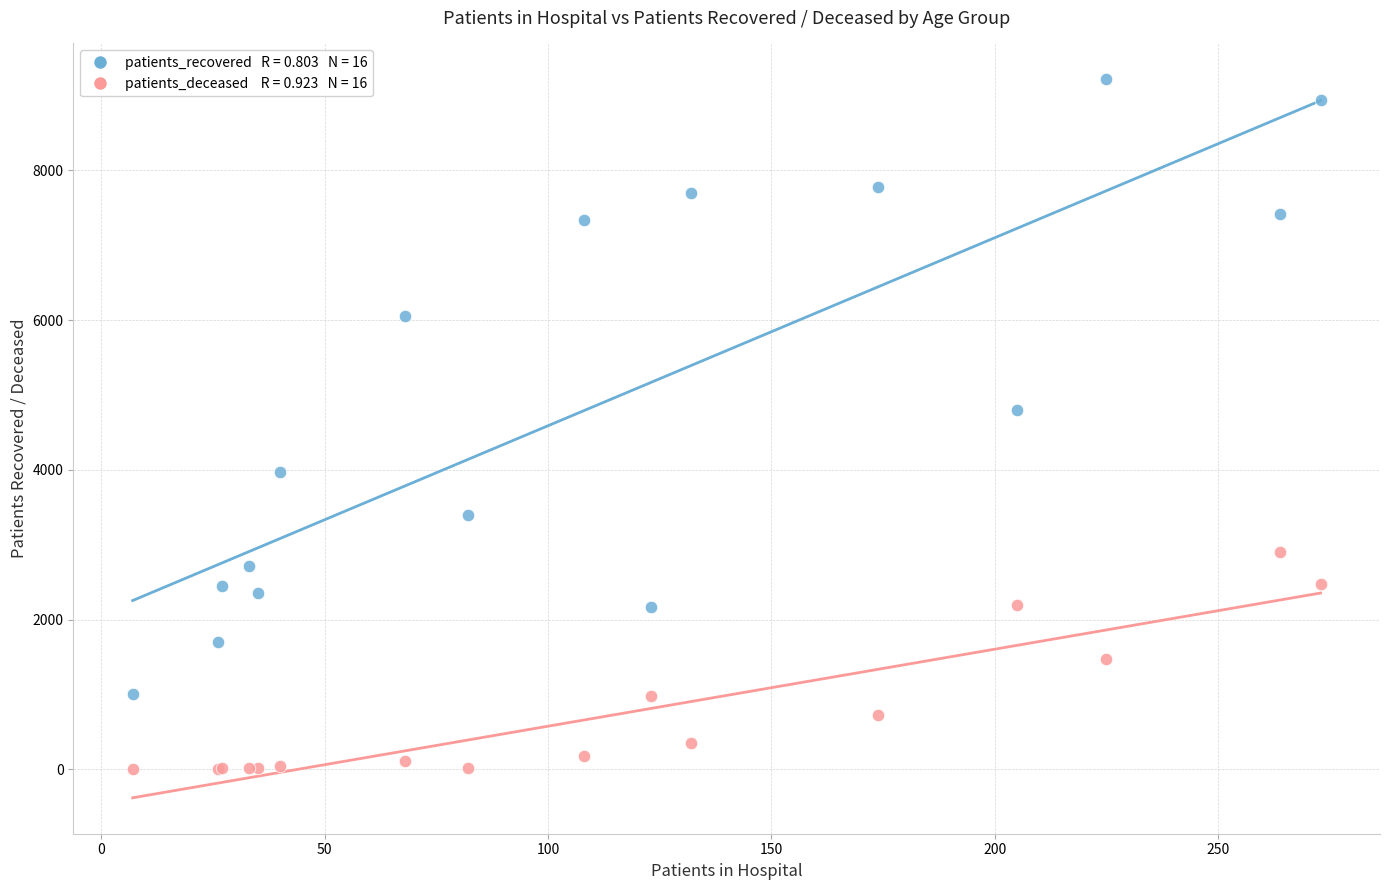

Across all series, what Y value is closest to 4609?

4806